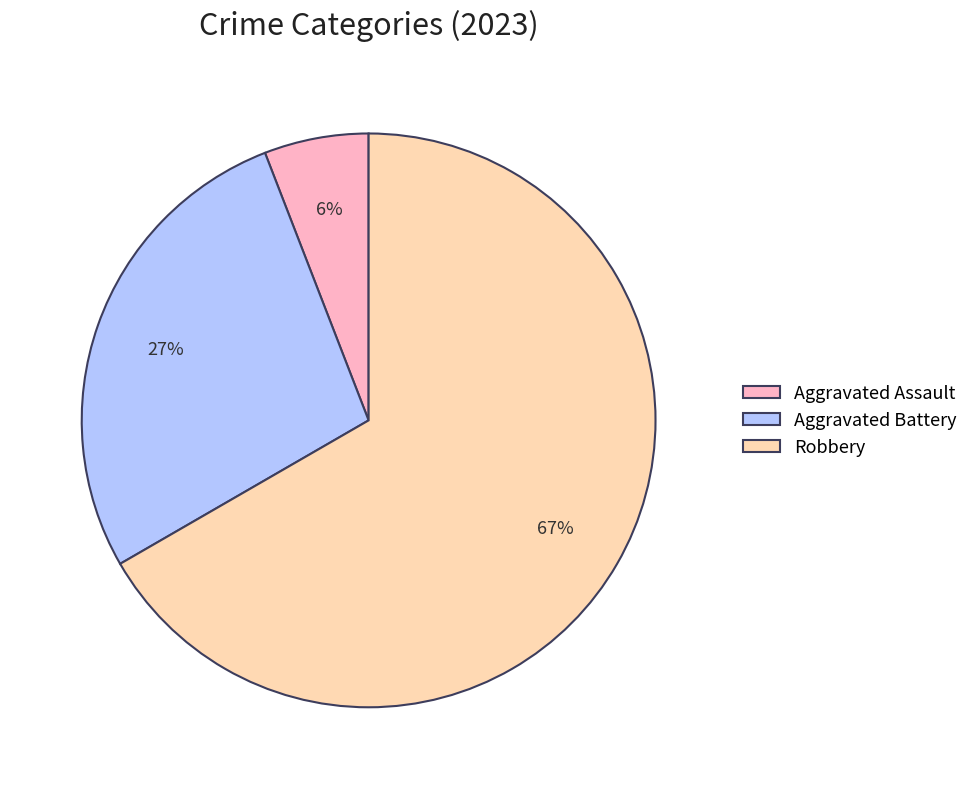

Is there a majority slice in this chart?

Yes